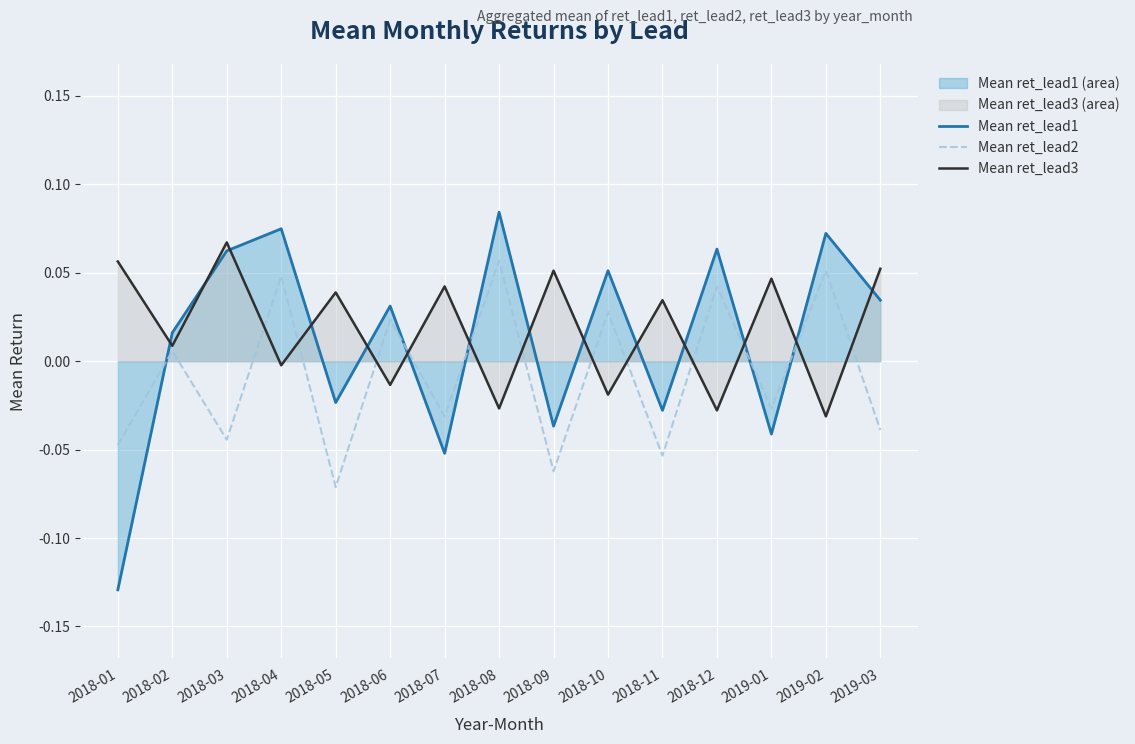

What is the minimum value shown in the chart?

-0.1